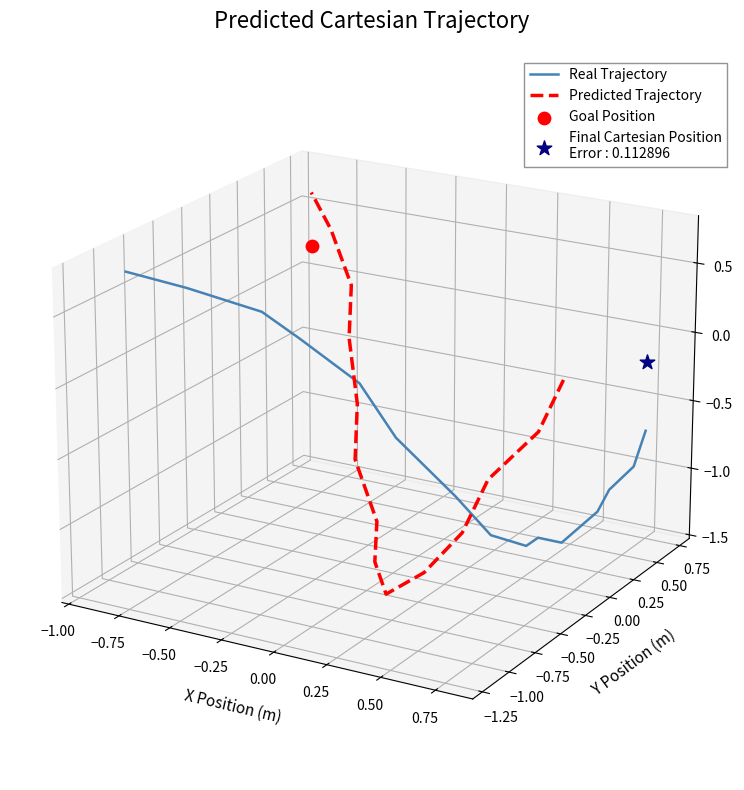

At how many categories does at least one series exceed 0?

6